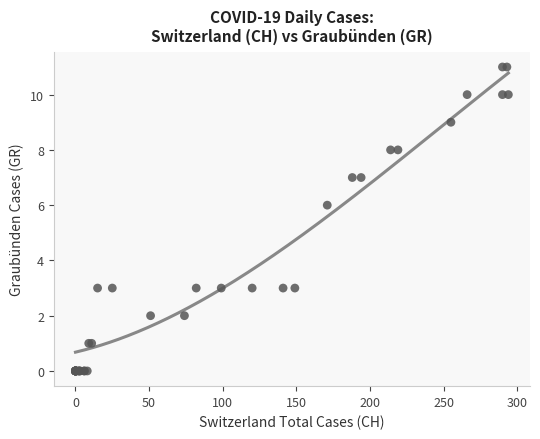

What Y value in the scatter plot is closest to 5?

6